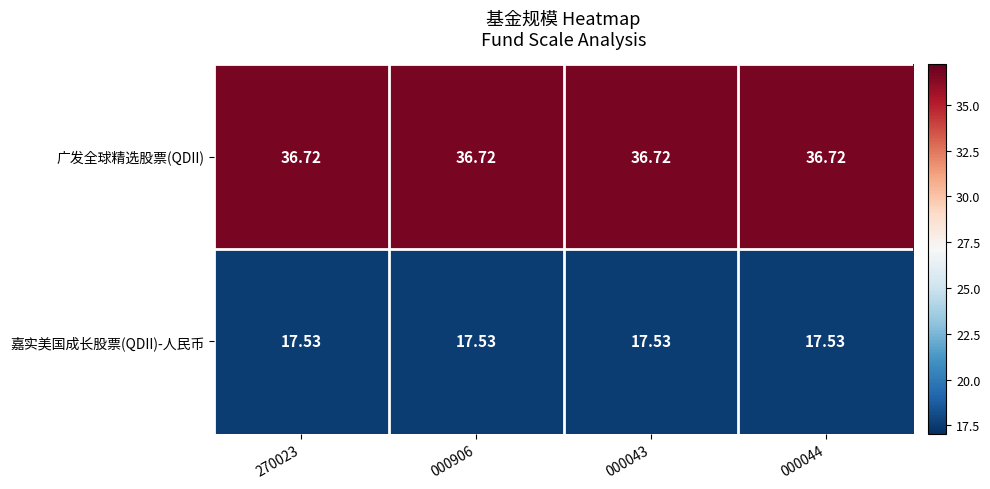

Which series has the largest total across all categories?

广发全球精选股票(QDII)